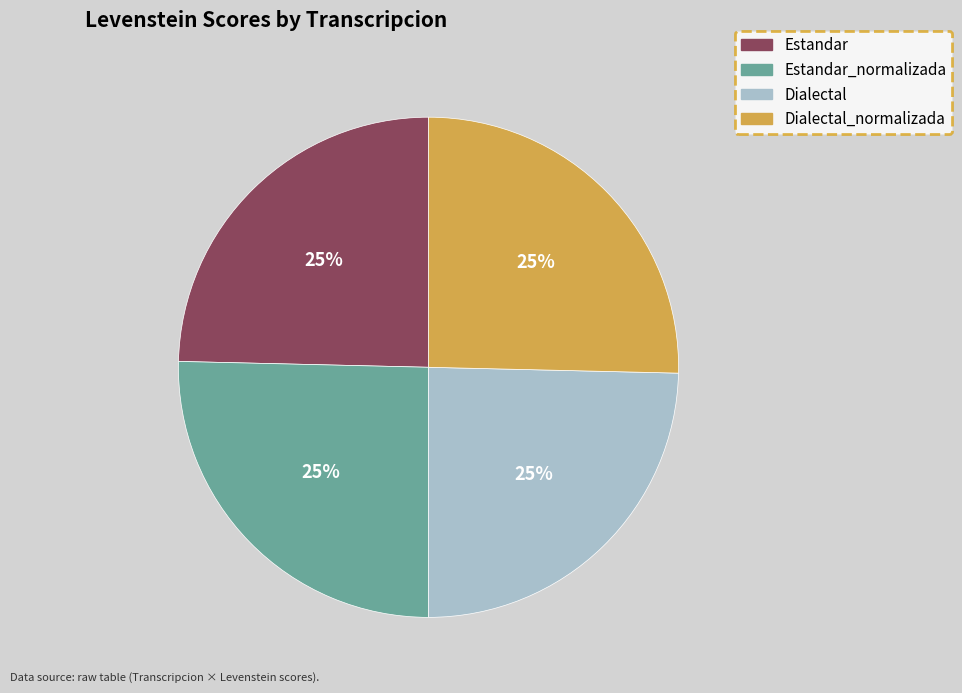

How many slices are in this pie chart?

4